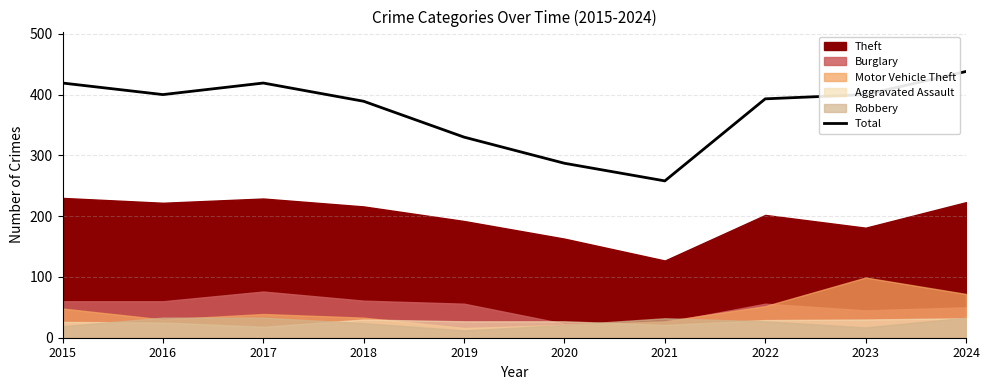

Where is the first local maximum?

2017